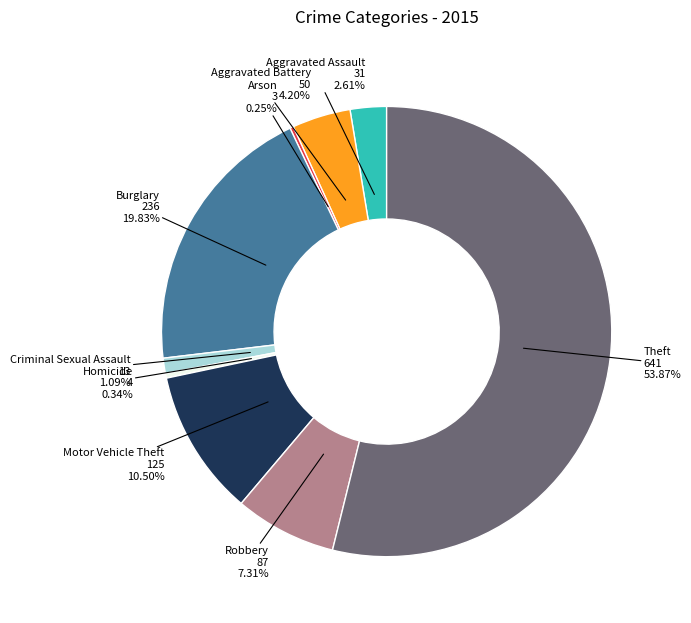

Is there any slice that represents more than half of the pie?

Yes